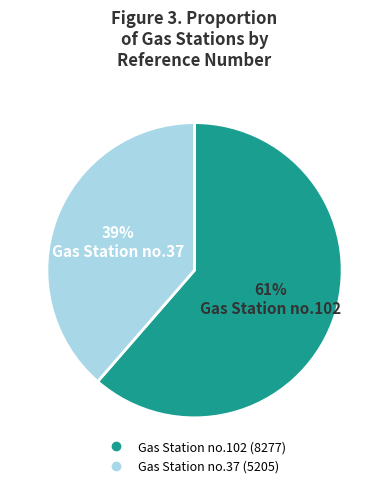

Is there a majority slice in this chart?

Yes